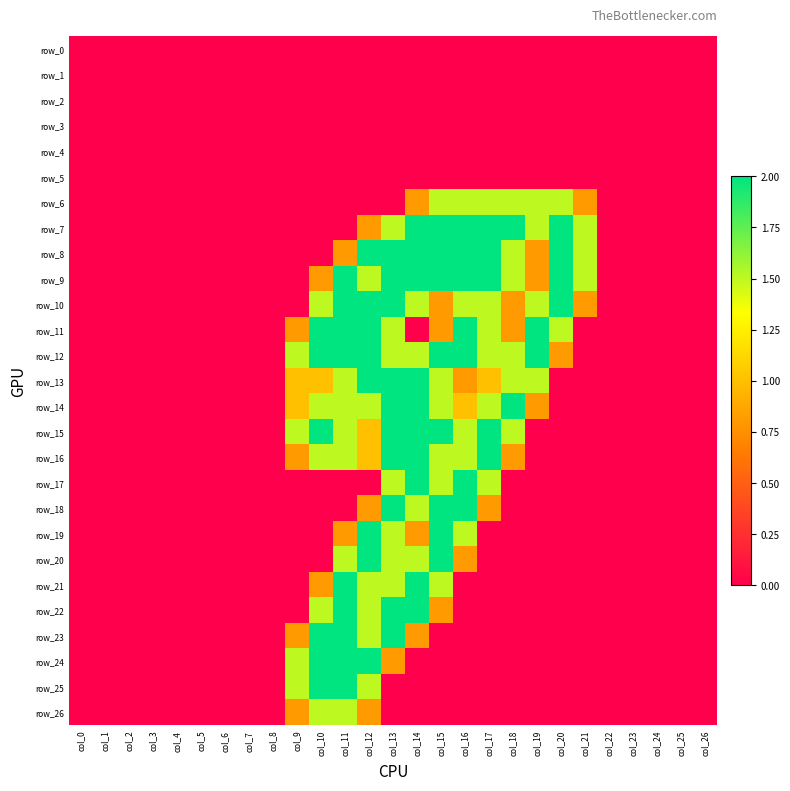

Count the row_25 values in the range 0 to 1.

23